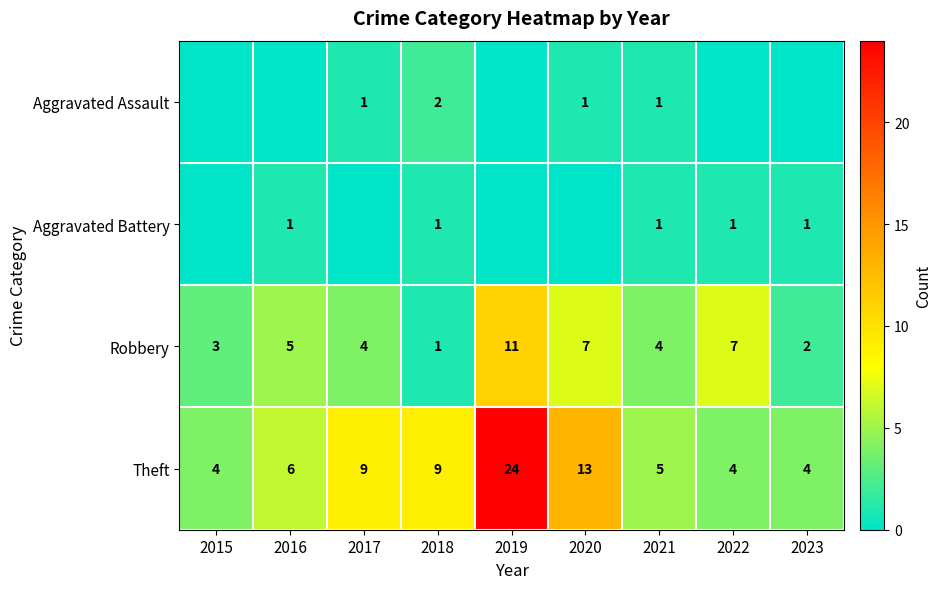

At which label is Theft closest to 14?

2020